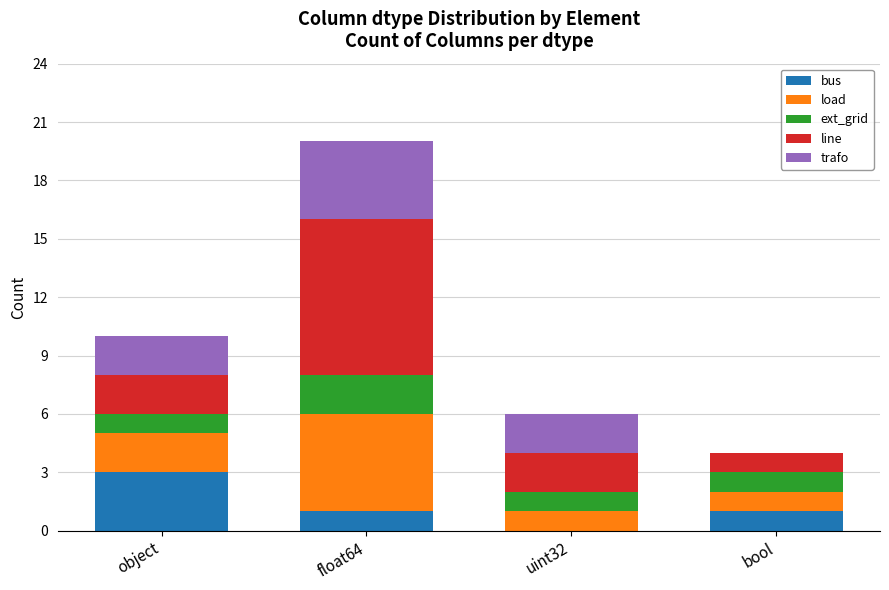

How many categories are shown in the chart?

4